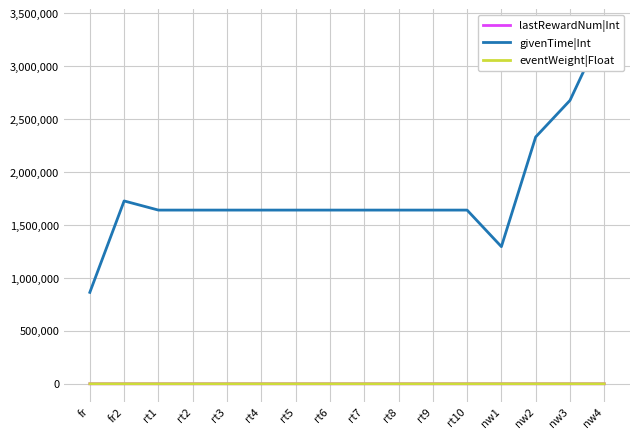

At how many categories does at least one series exceed 1745851?

3